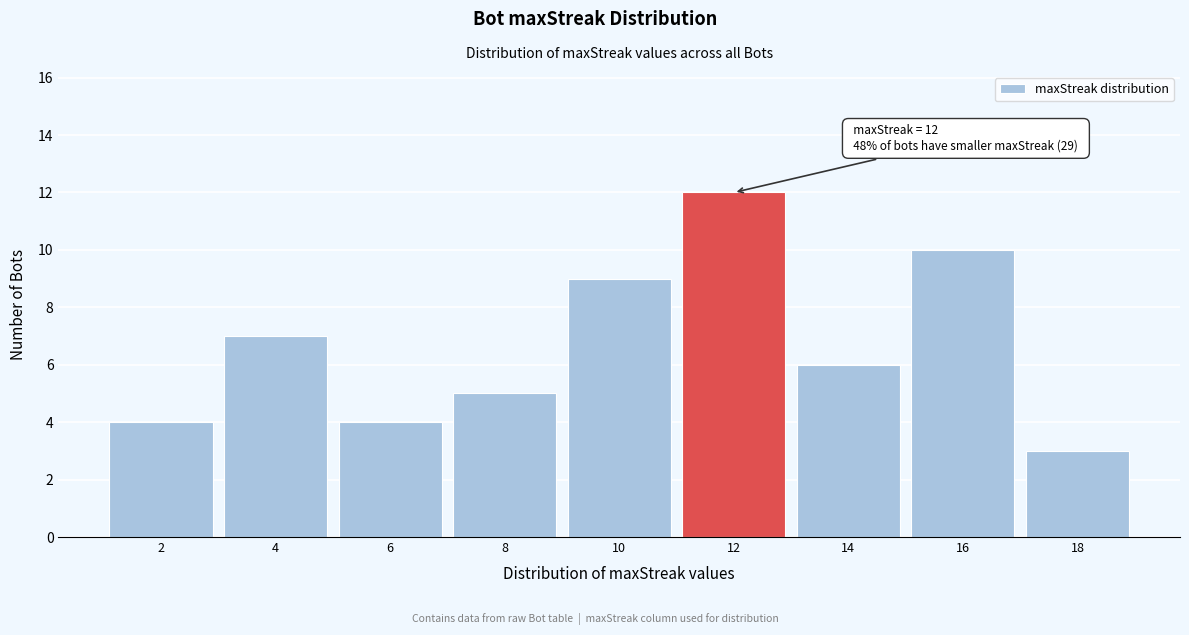

Reading left to right, list all the values displayed in this chart.

4	7	4	5	9	12	6	10	3